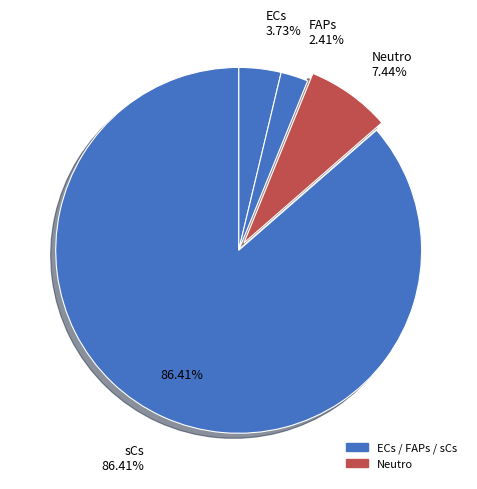

To the nearest percent, what percentage of the pie is Neutro?

7%